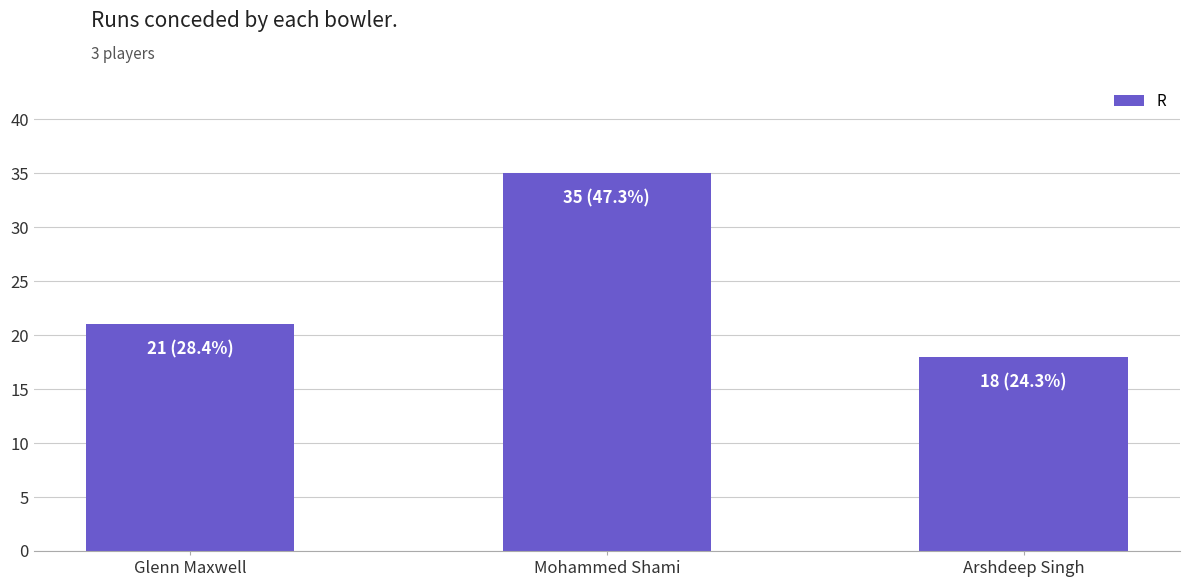

What is the maximum value shown in the chart?

35